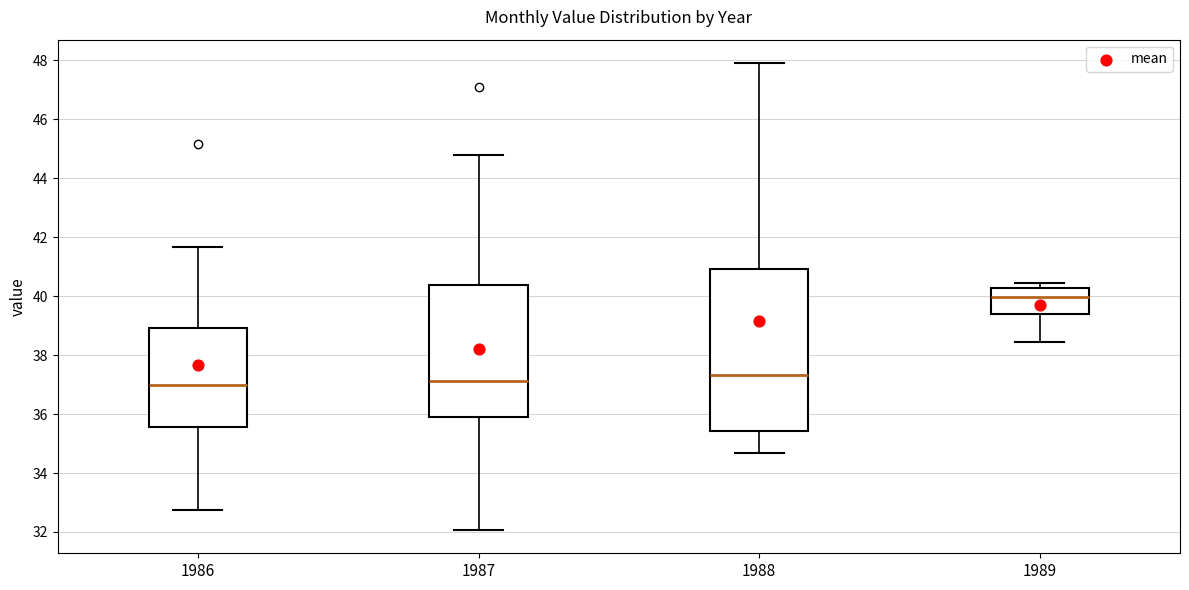

Reading left to right, transcribe this box plot: for each box, give where its median line is, the range the box spans, and where its two whiskers end, as read against the y-axis. The values are not printed on the chart, so give them approximately, as read against the axis.

1986: median 37.0, box 35.6 to 39.0, whiskers 32.8 to 41.6
1987: median 37.2, box 36.0 to 40.4, whiskers 32.0 to 44.8
1988: median 37.4, box 35.4 to 41.0, whiskers 34.6 to 48.0
1989: median 40.0, box 39.4 to 40.2, whiskers 38.4 to 40.4